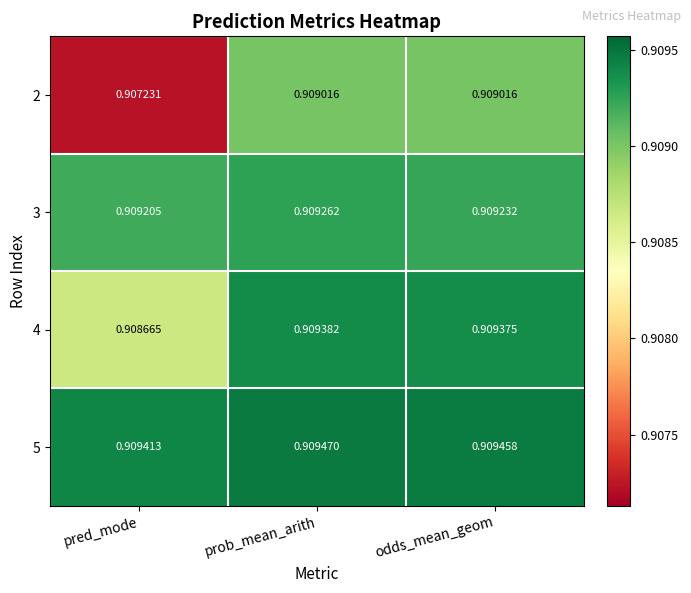

Rank the series at pred_mode from highest to lowest value.

5, 3, 4, 2